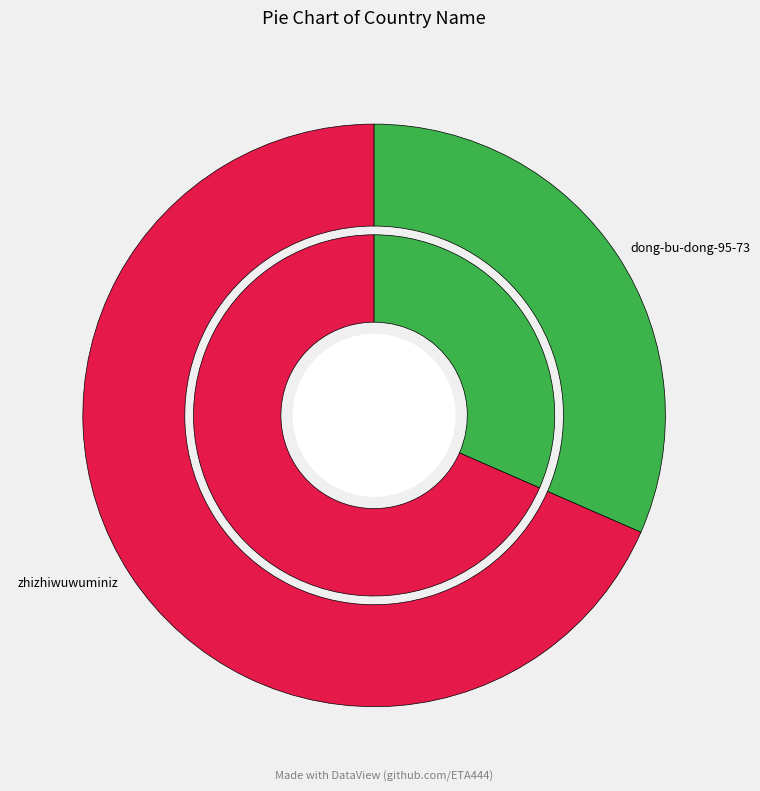

To the nearest percent, what is the combined percentage of dong-bu-dong-95-73 and zhizhiwuwuminiz?

100%